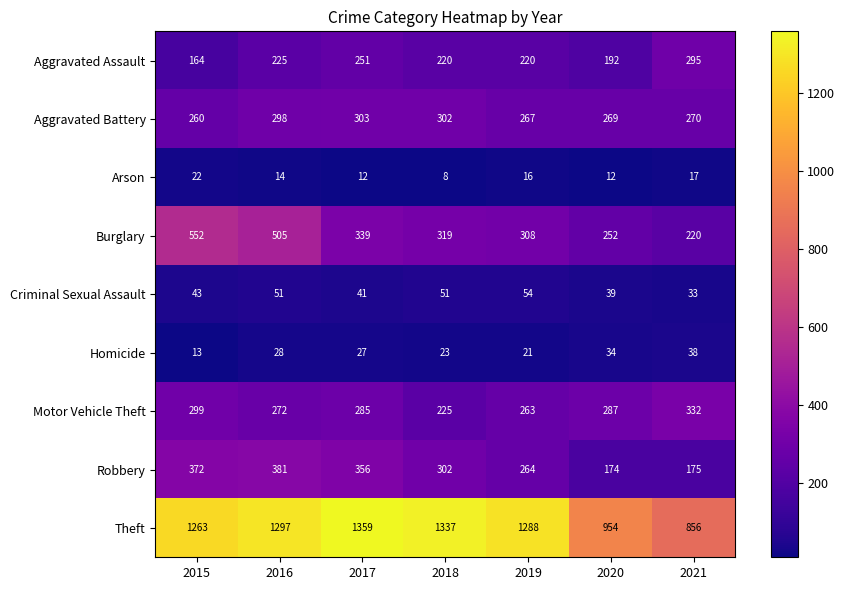

At which category does the chart reach its peak across all series?

2017